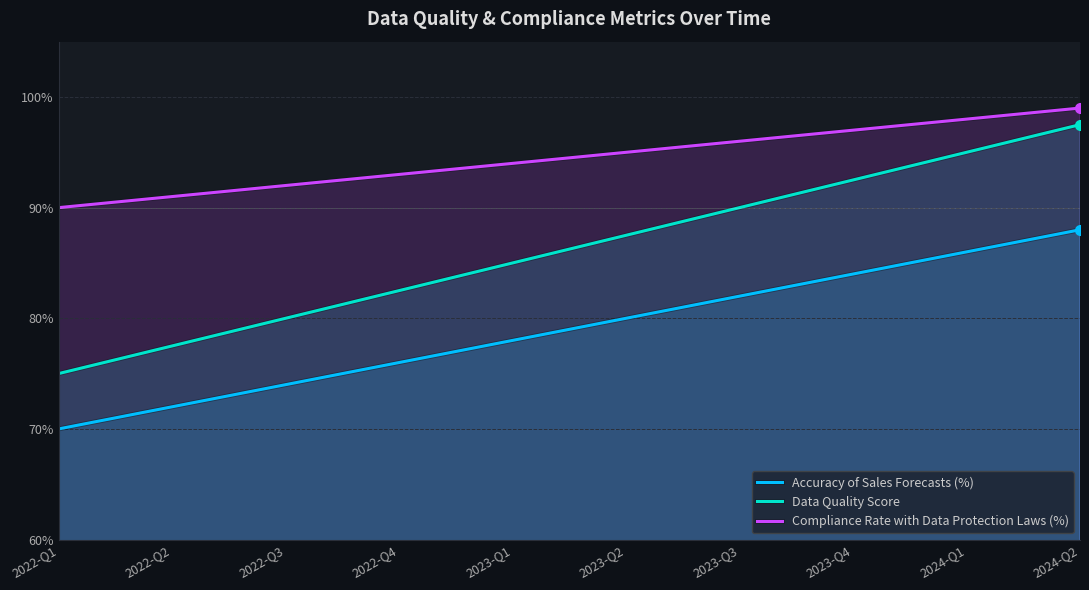

What value does the Compliance Rate with Data Protection Laws (%) series have at 2024-Q1?

1.0